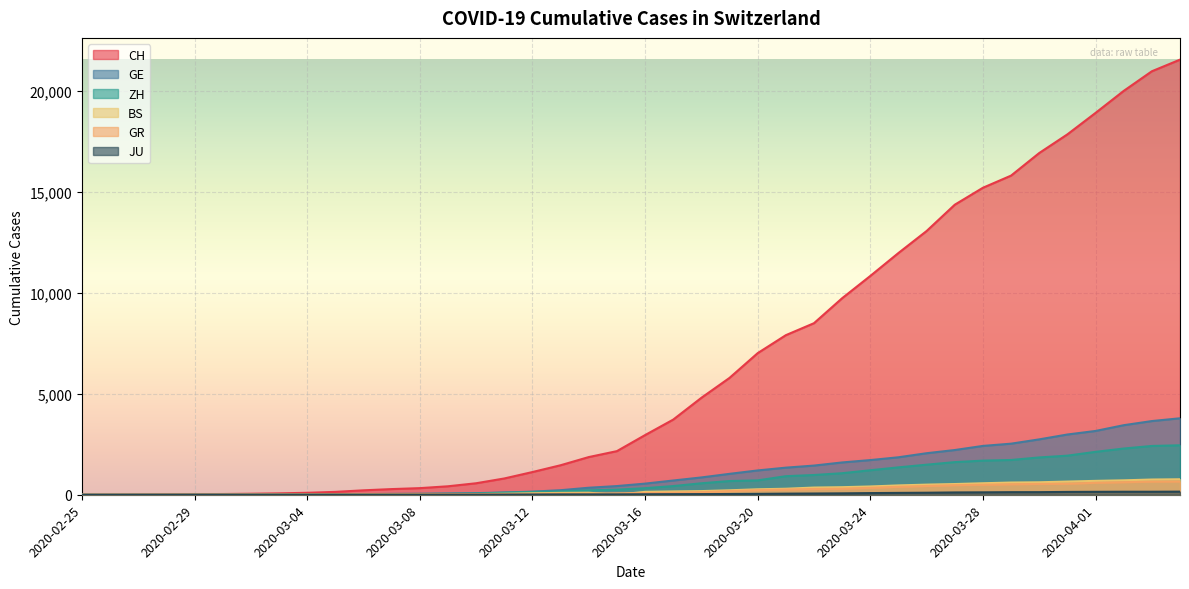

List the series in order of their peak value, lowest first.

JU, GR, BS, ZH, GE, CH